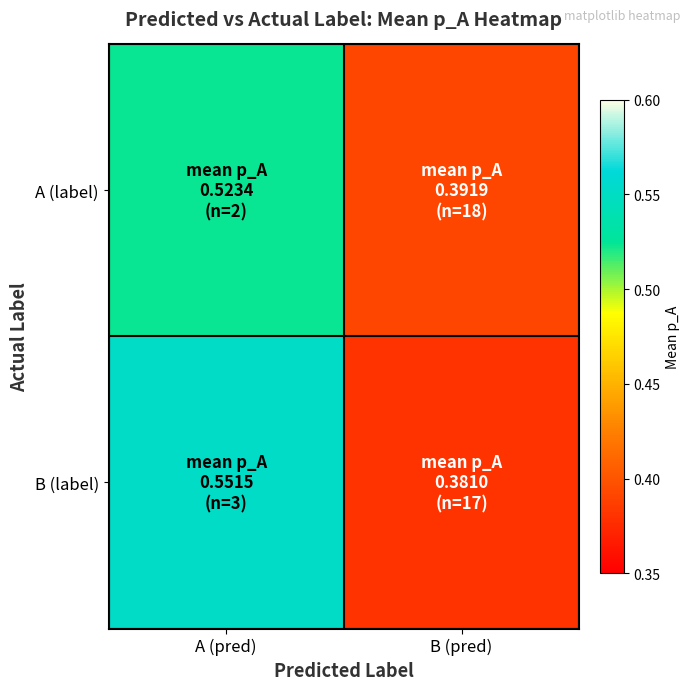

What is the minimum value shown in the chart?

0.4